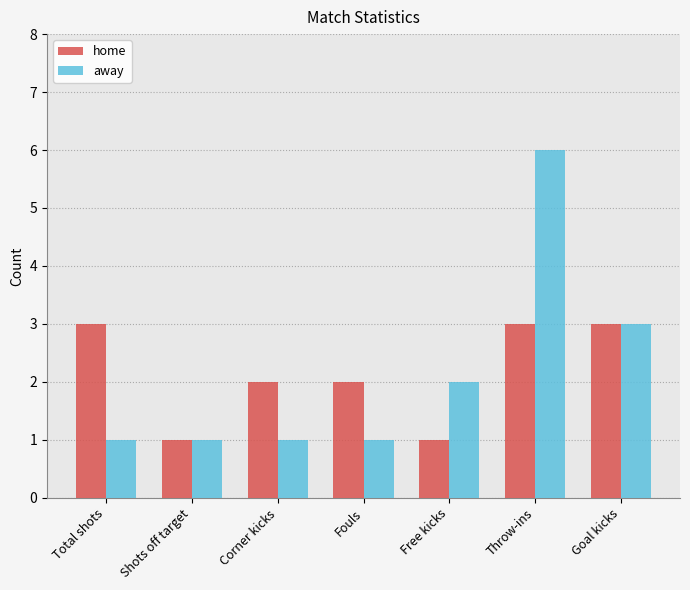

Where is away nearest to the value 3?

Goal kicks